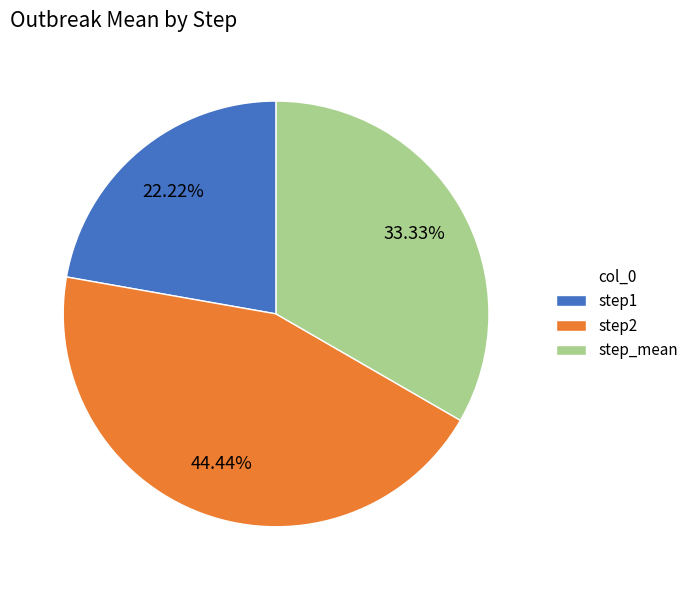

The step1 slice represents 13% of the pie. True or false?

False